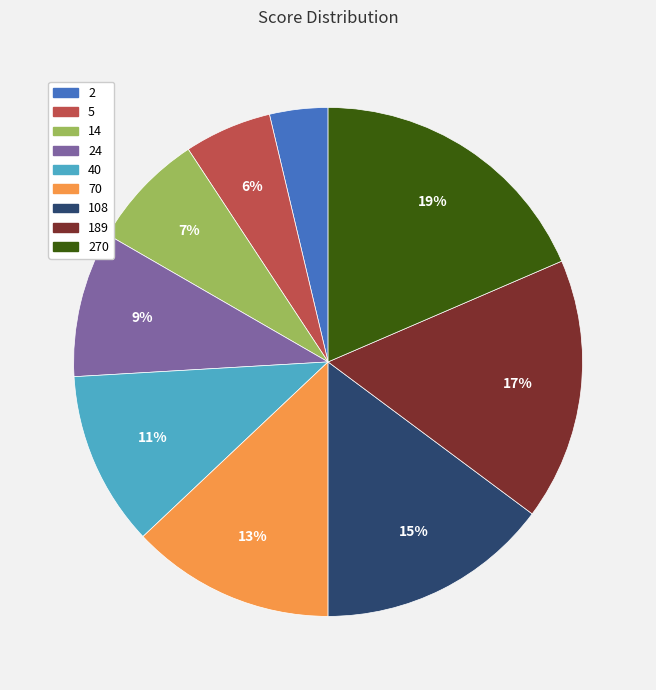

Which category has the smallest portion of the pie?

2